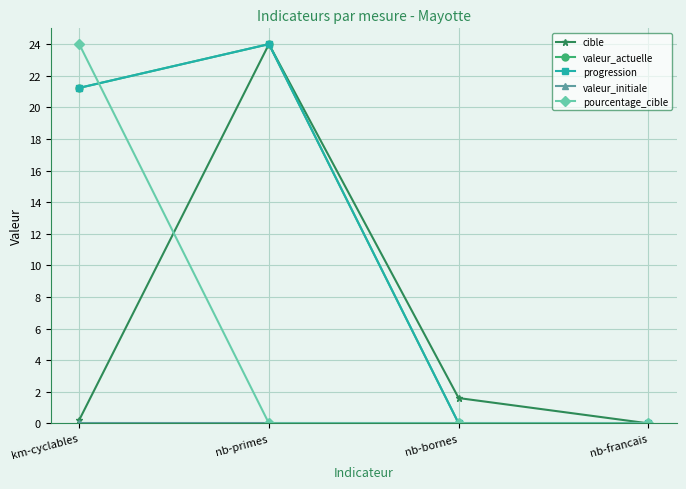

Reading left to right, what are all the values shown in this chart?

cible: km-cyclables=0.2	nb-primes=24.0	nb-bornes=1.6	nb-francais=0.0
valeur_actuelle: km-cyclables=21.2	nb-primes=24.0	nb-bornes=0.0	nb-francais=0.0
progression: km-cyclables=21.2	nb-primes=24.0	nb-bornes=0.0	nb-francais=0.0
valeur_initiale: km-cyclables=0.0	nb-primes=0.0	nb-bornes=0.0	nb-francais=0.0
pourcentage_cible: km-cyclables=24.0	nb-primes=0.0	nb-bornes=0.0	nb-francais=0.0